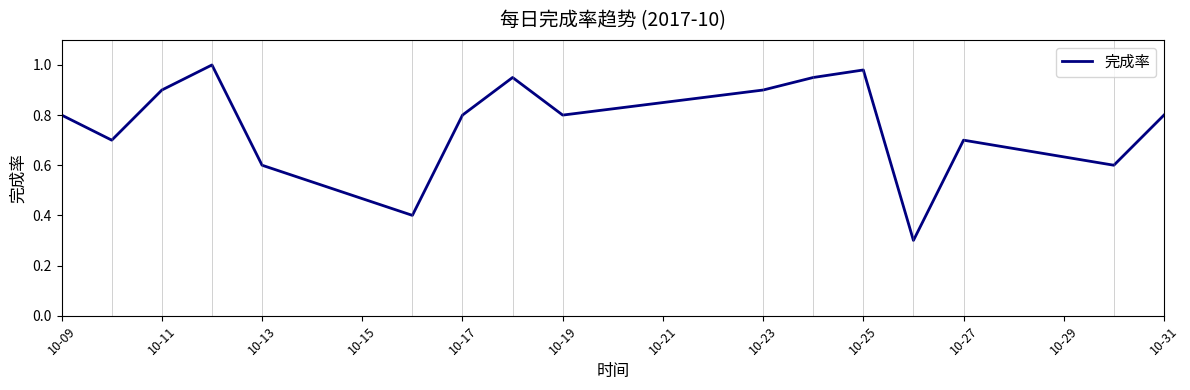

What is the minimum value shown in the chart?

0.3